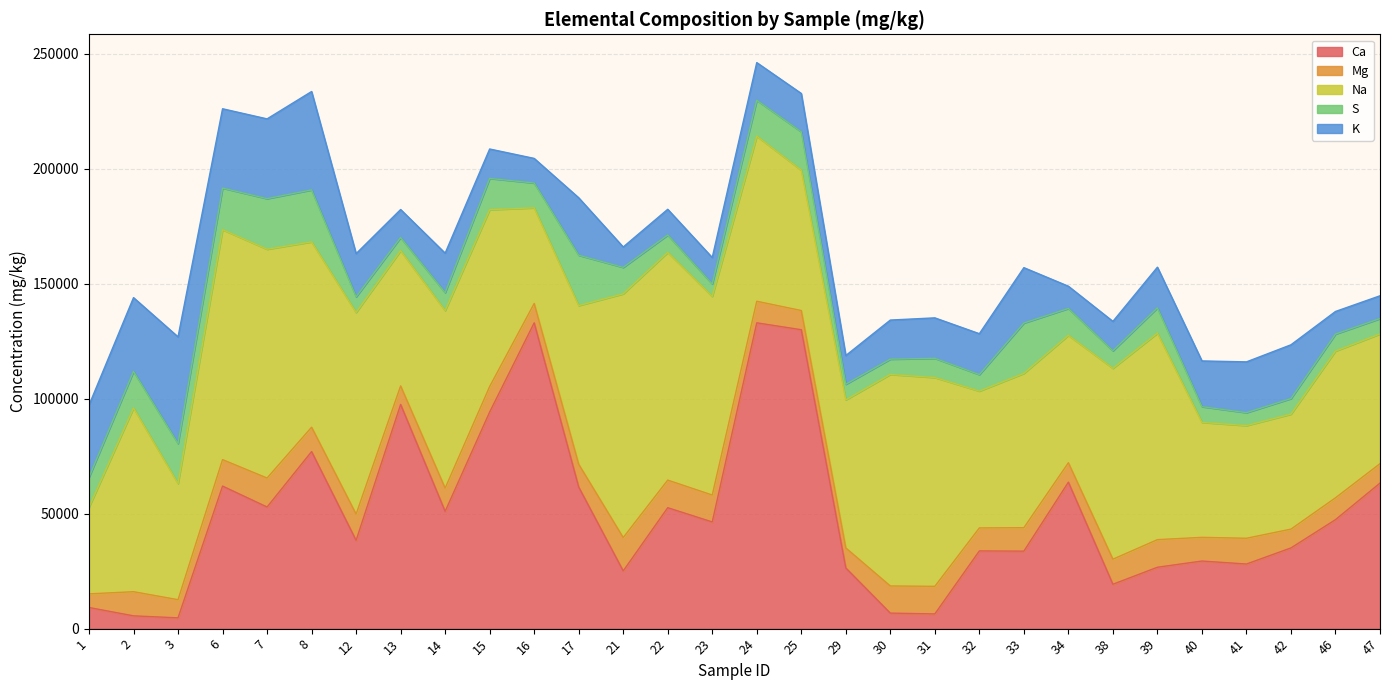

List the labels in order of Ca value, smallest first.

3, 2, 31, 30, 1, 38, 21, 29, 39, 41, 40, 33, 32, 42, 12, 23, 46, 14, 22, 7, 17, 6, 47, 34, 8, 15, 13, 25, 16, 24